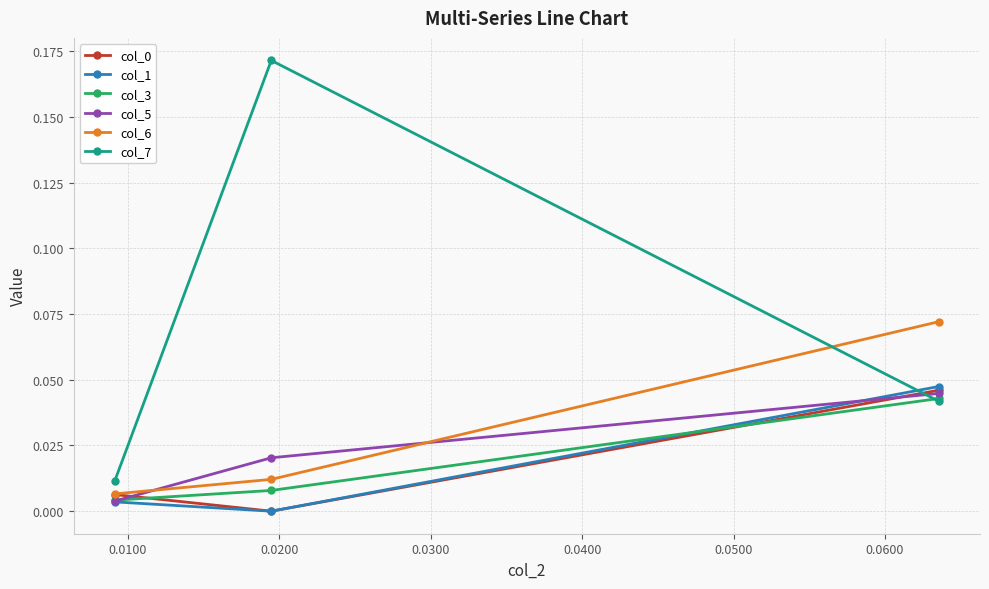

Which series has the largest total across all categories?

col_7